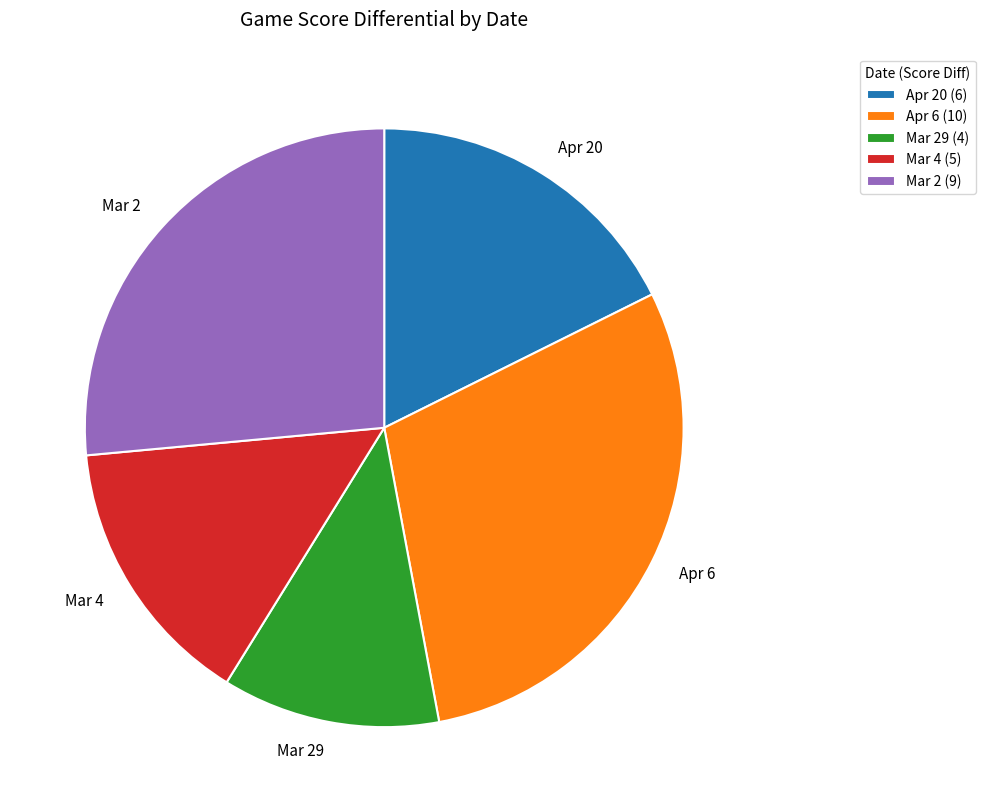

What is the ratio of the value at Apr 6 to the value at Mar 4?

2.0